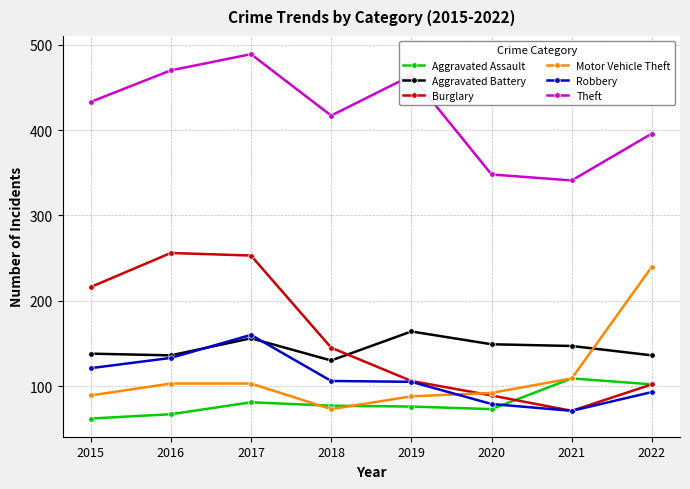

What is the average value of the Motor Vehicle Theft series?

112